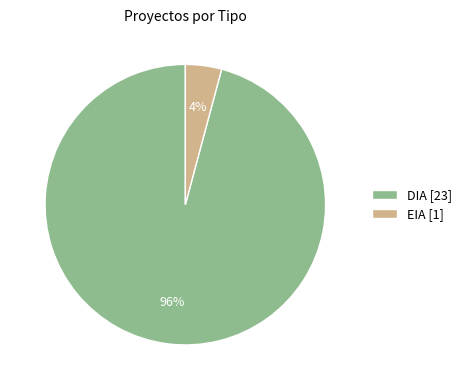

Between DIA [23] and EIA [1], which is larger?

DIA [23]